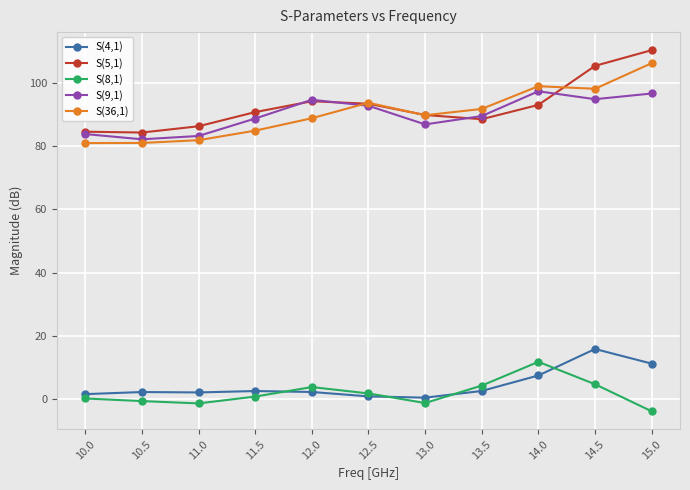

What is the sum of the S(9,1) values at 12.5 and 10.0?

176.5